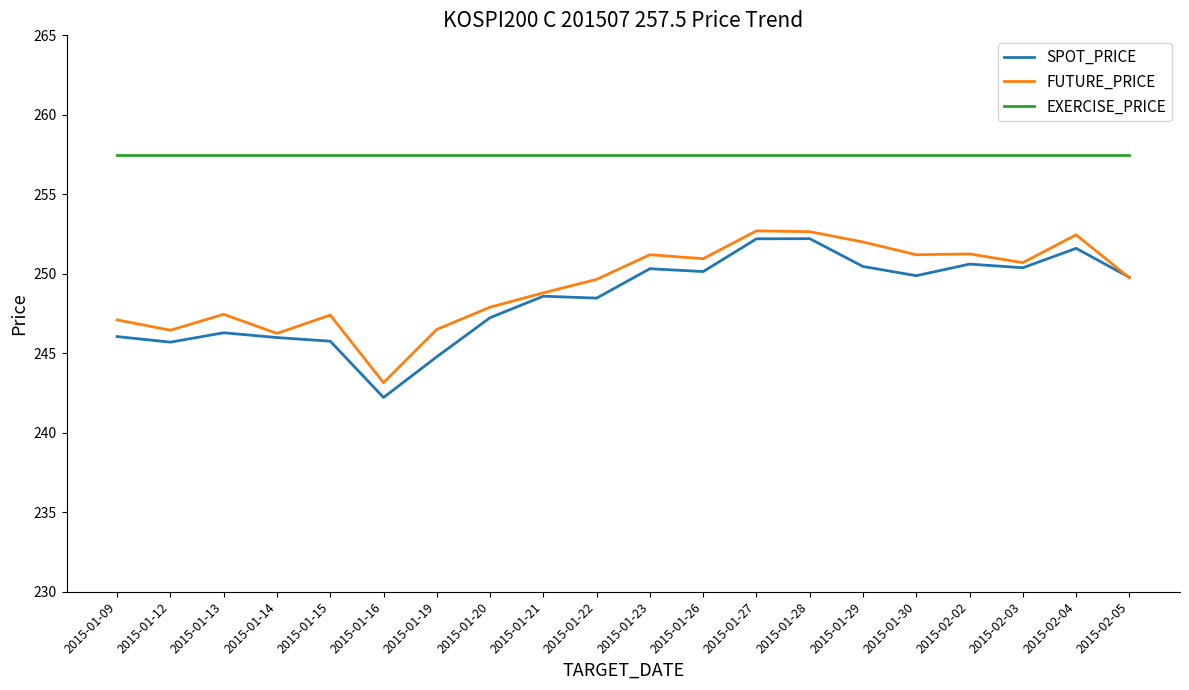

True or false: EXERCISE_PRICE has a value of 257.5 at 2015-01-19.

True